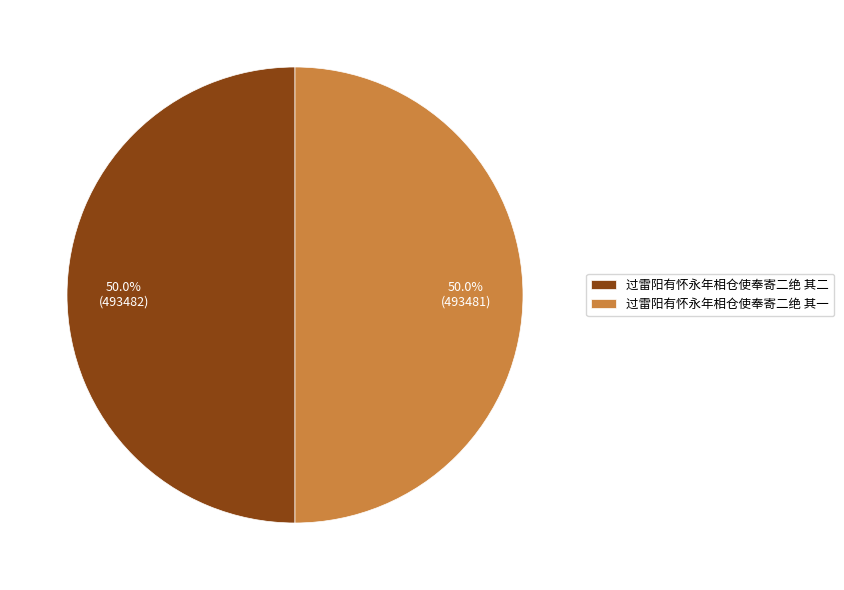

To the nearest percent, what is the combined percentage of 过雷阳有怀永年相仓使奉寄二绝 其二 and 过雷阳有怀永年相仓使奉寄二绝 其一?

100%